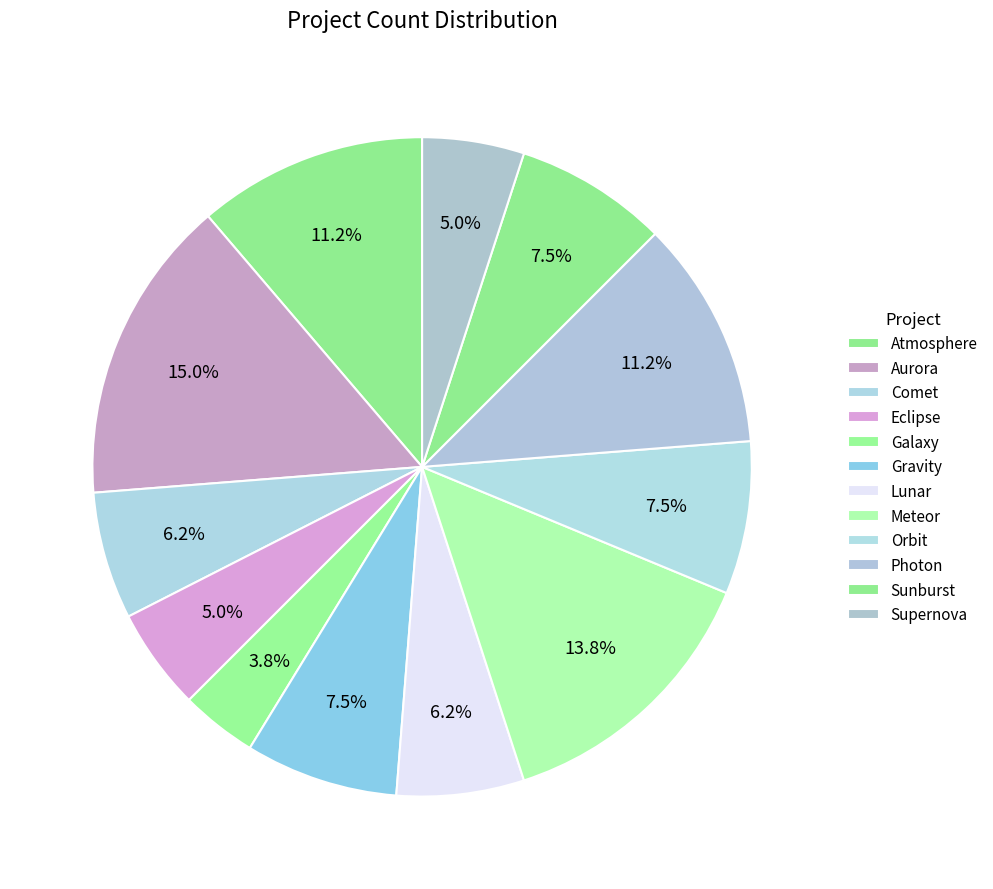

To the nearest percent, what percentage of the pie is Photon?

11%